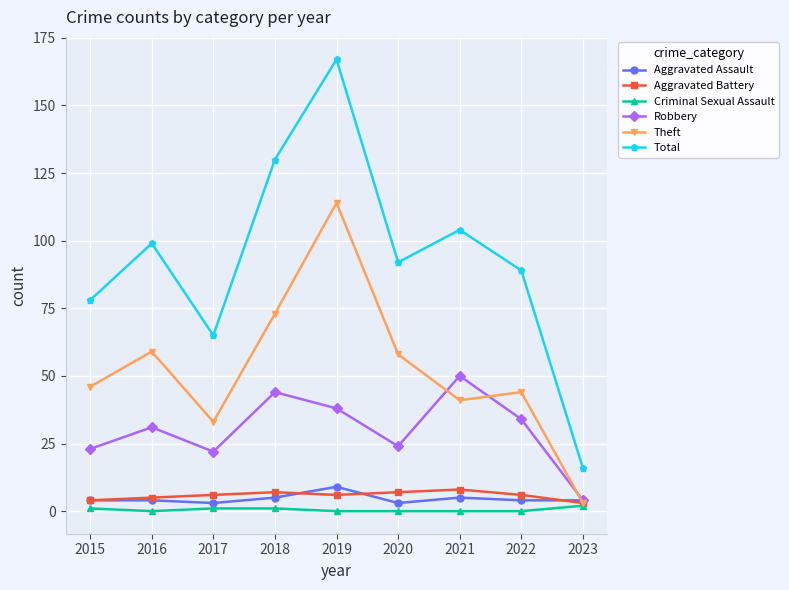

At which category does Theft reach its first local peak?

2016